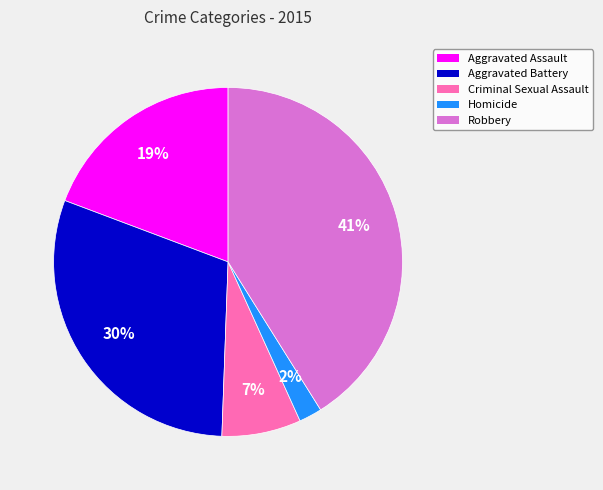

Count the number of slices in the pie.

5